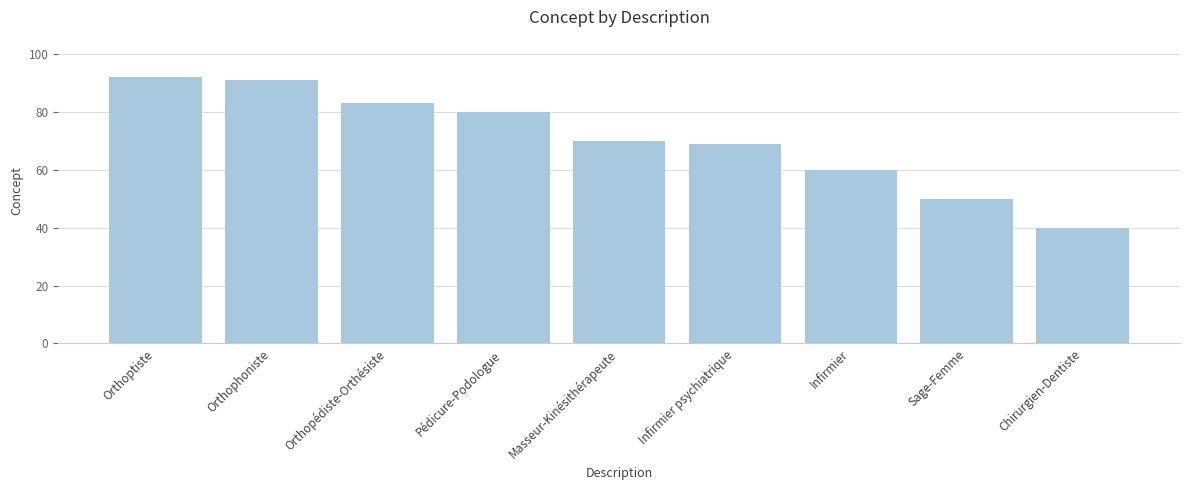

Reading left to right, transcribe all the data shown in this chart.

92	91	83	80	70	69	60	50	40